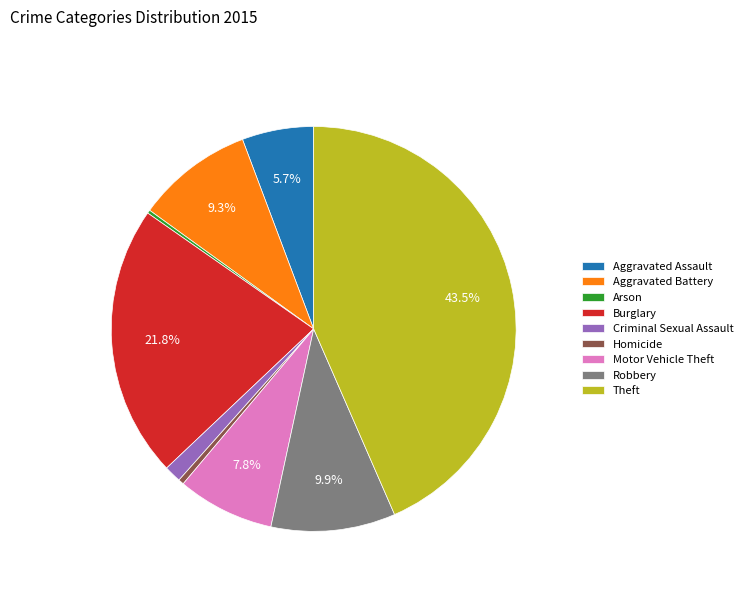

Do Criminal Sexual Assault and Aggravated Battery together represent more than half of the pie?

No